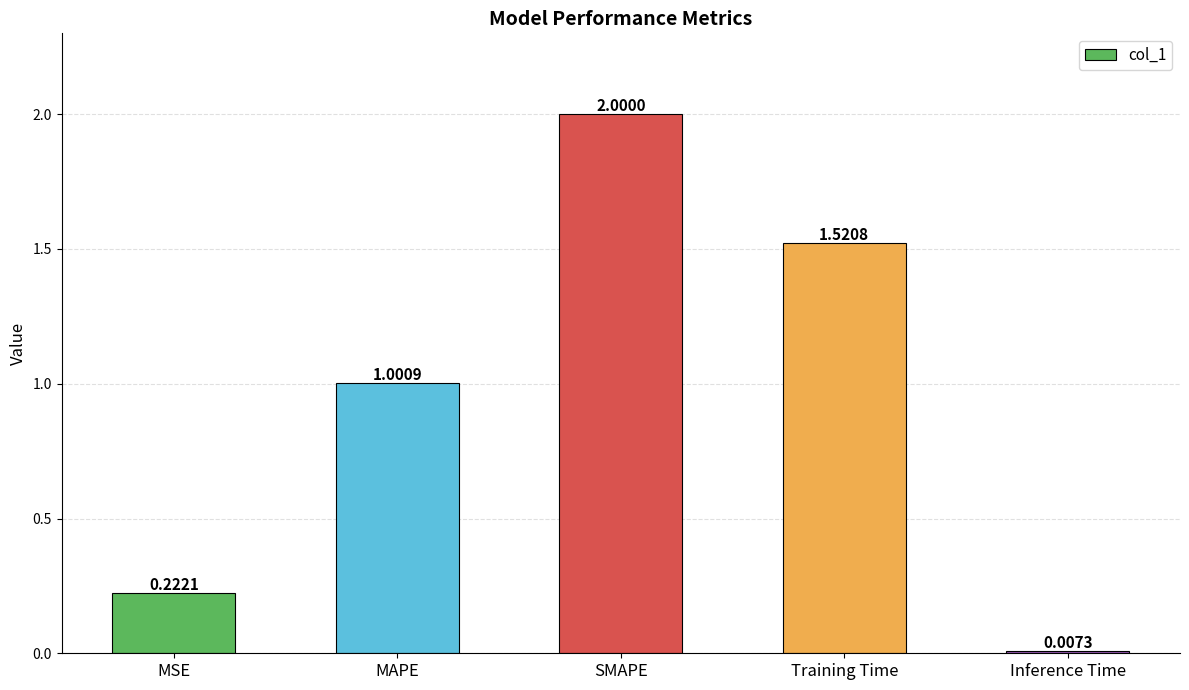

Rank the categories by value from highest to lowest.

SMAPE, Training Time, MAPE, MSE, Inference Time